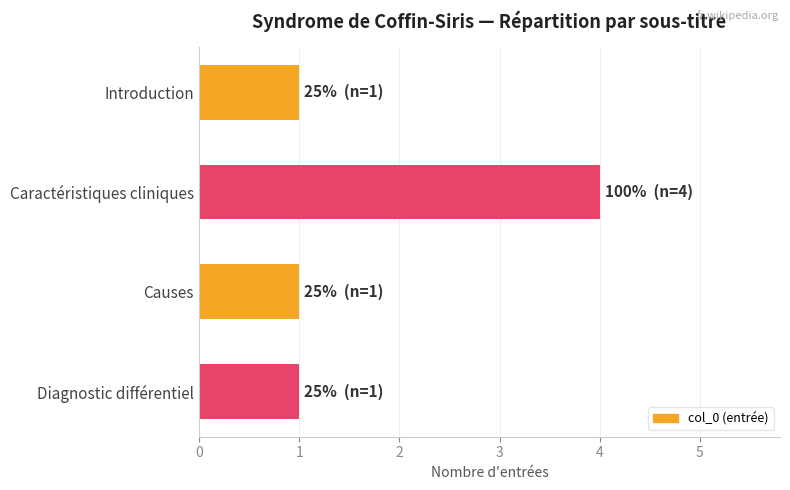

The value at Diagnostic différentiel is 0. True or false?

False